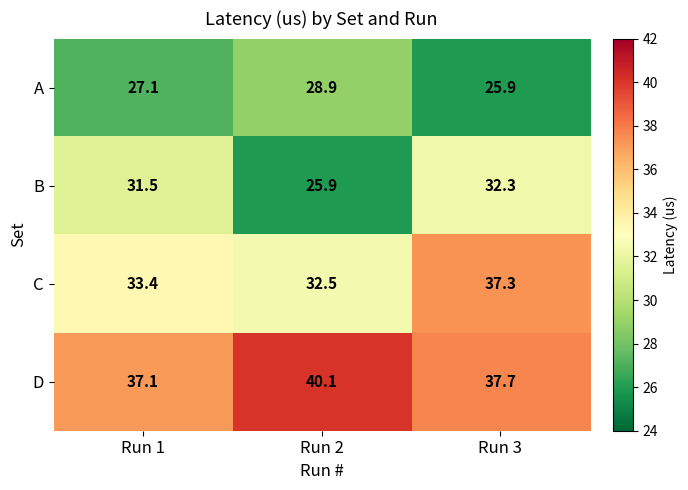

At which label is D closest to 38?

Run 3